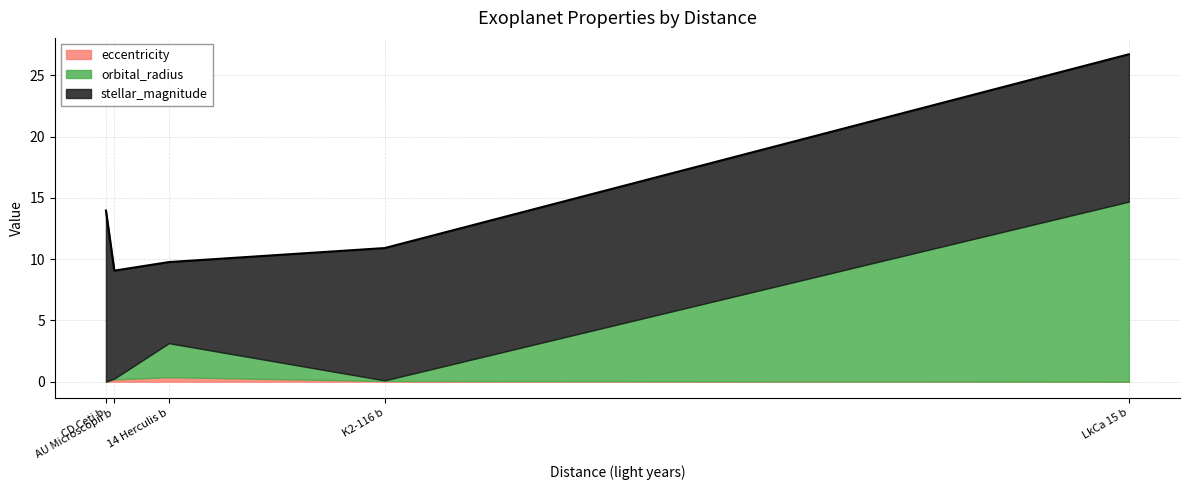

What is the difference between the eccentricity values at 14 Herculis b and LkCa 15 b?

0.4